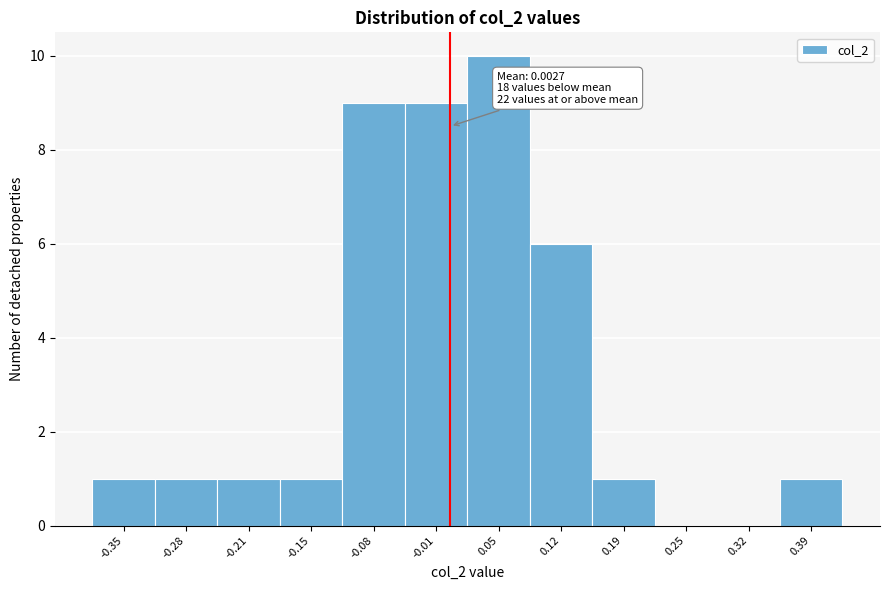

Which range on the x-axis has the tallest bar?

0.02 to 0.09